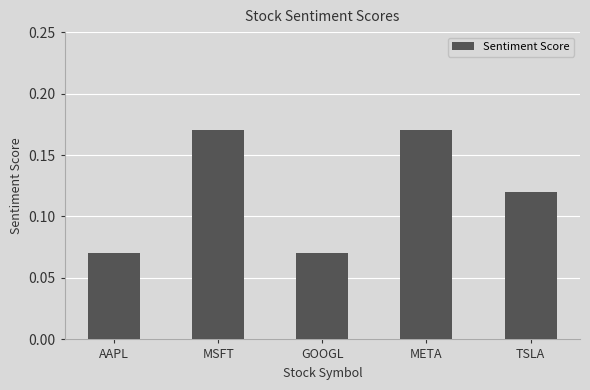

What is the sum of all values?

0.6